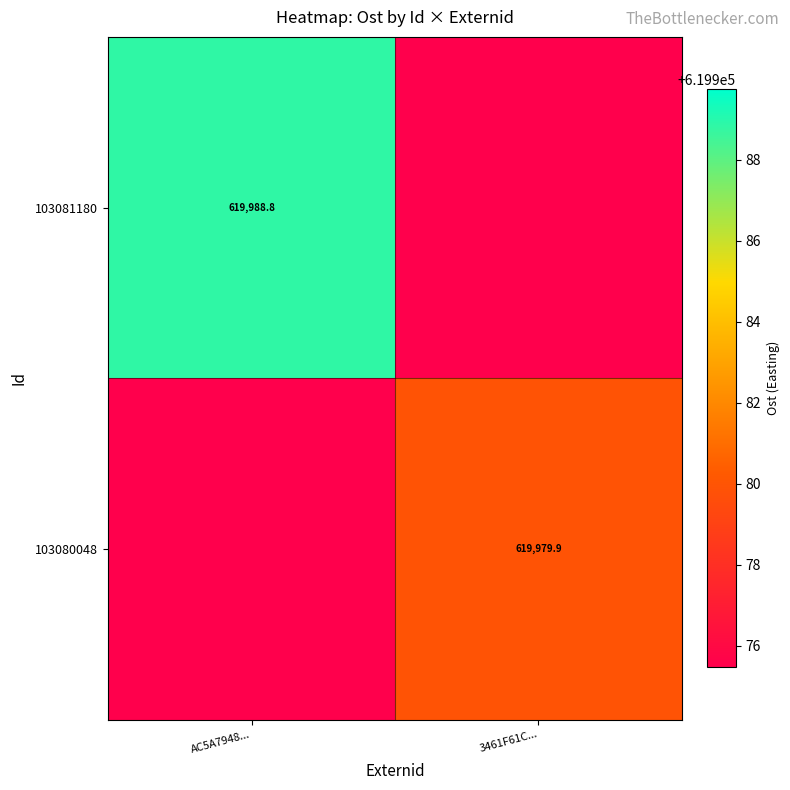

Is the value of 103081180 at AC5A7948... greater than the value of 103080048 at 3461F61C...?

Yes